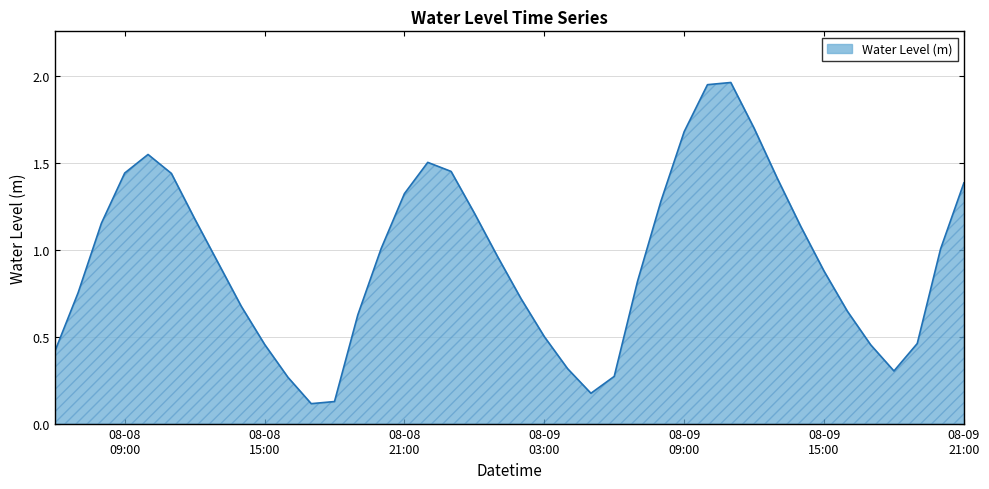

List the labels in order of value, largest first.

2025-08-09 11:00:00, 2025-08-09 10:00:00, 2025-08-09 12:00:00, 2025-08-09 09:00:00, 2025-08-08 10:00:00, 2025-08-08 22:00:00, 2025-08-08 23:00:00, 2025-08-08 09:00:00, 2025-08-08 11:00:00, 2025-08-09 13:00:00, 2025-08-09 21:00:00, 2025-08-08 21:00:00, 2025-08-09 08:00:00, 2025-08-09 00:00:00, 2025-08-08 12:00:00, 2025-08-08 08:00:00, 2025-08-09 14:00:00, 2025-08-08 20:00:00, 2025-08-09 20:00:00, 2025-08-09 01:00:00, 2025-08-08 13:00:00, 2025-08-09 15:00:00, 2025-08-09 07:00:00, 2025-08-08 07:00:00, 2025-08-09 02:00:00, 2025-08-08 14:00:00, 2025-08-09 16:00:00, 2025-08-08 19:00:00, 2025-08-09 03:00:00, 2025-08-09 19:00:00, 2025-08-08 15:00:00, 2025-08-09 17:00:00, 2025-08-08 06:00:00, 2025-08-09 04:00:00, 2025-08-09 18:00:00, 2025-08-09 06:00:00, 2025-08-08 16:00:00, 2025-08-09 05:00:00, 2025-08-08 18:00:00, 2025-08-08 17:00:00